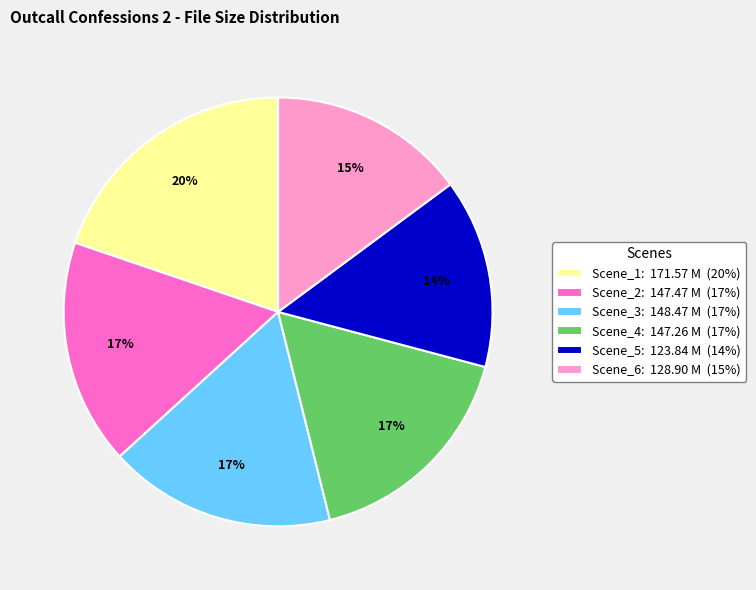

Count the number of slices in the pie.

6